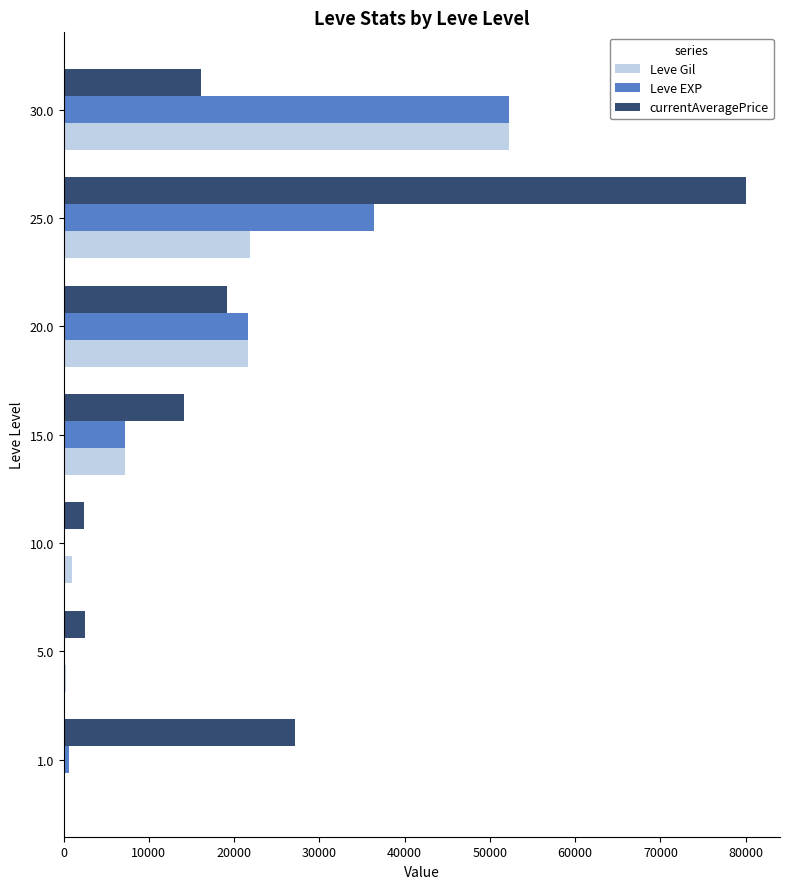

What is the sum of all Leve Gil values?

104190